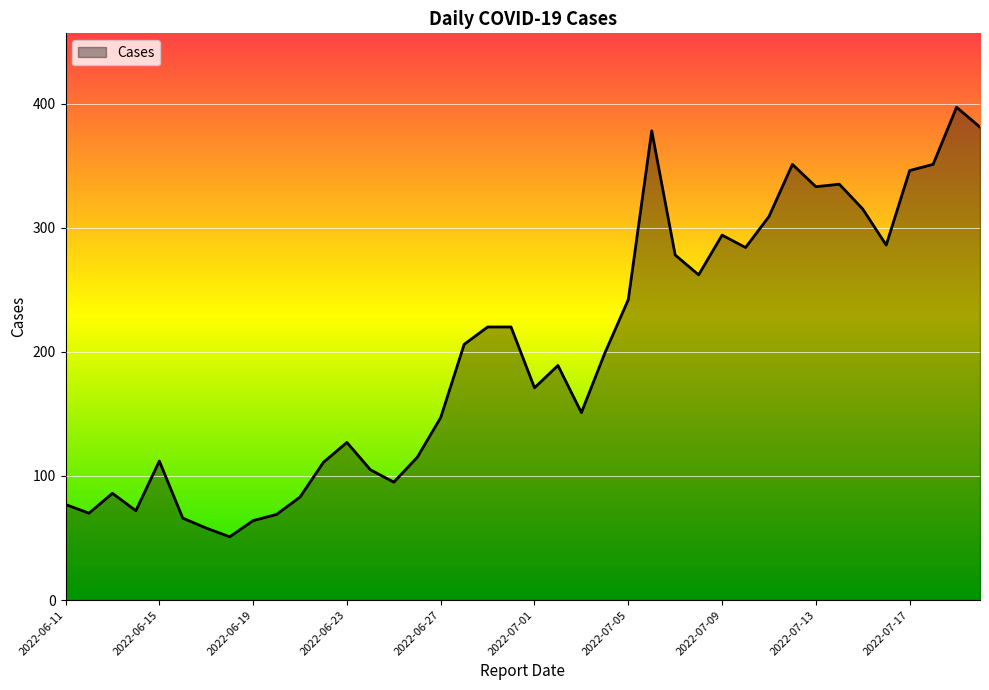

What is the difference between the maximum and minimum values?

346